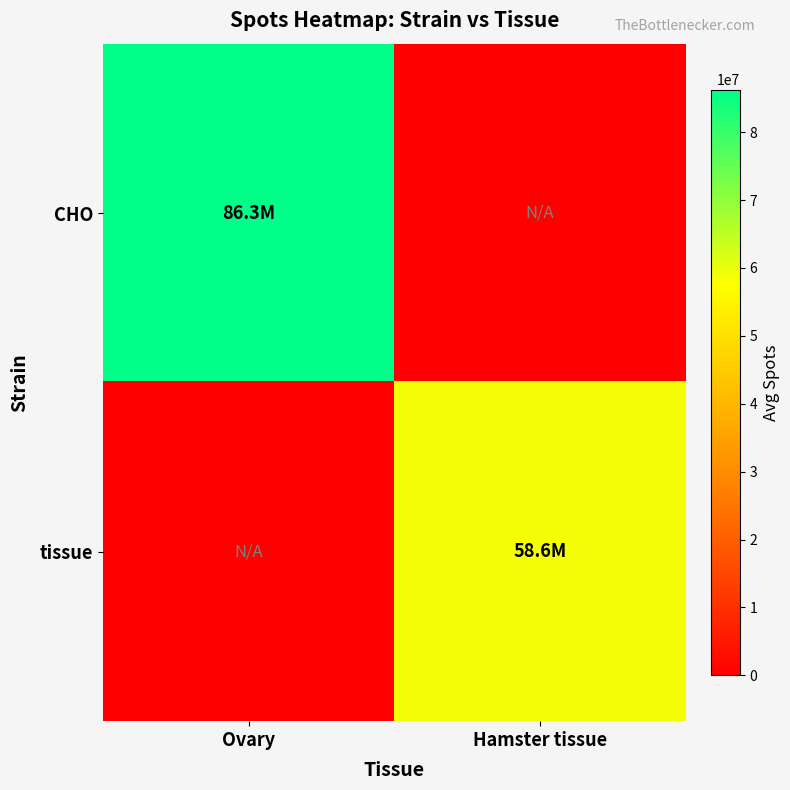

Rank the series by their average value, from highest to lowest.

CHO, tissue